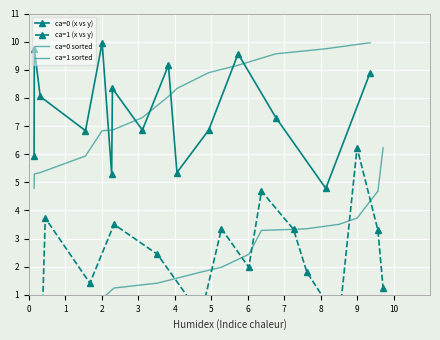

Read the ca=1 sorted value at 10.

3.3